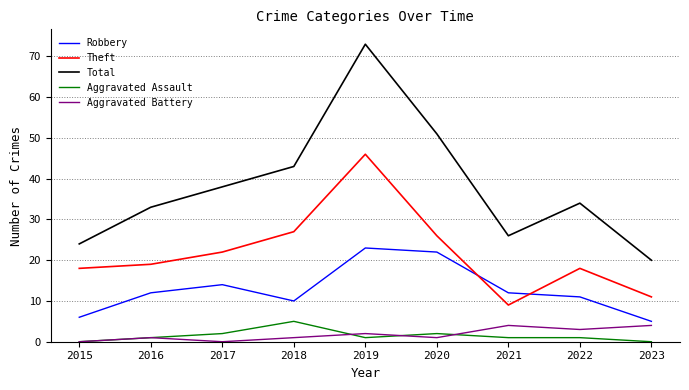

Rank the series by their maximum value, from lowest to highest.

Aggravated Battery, Aggravated Assault, Robbery, Theft, Total